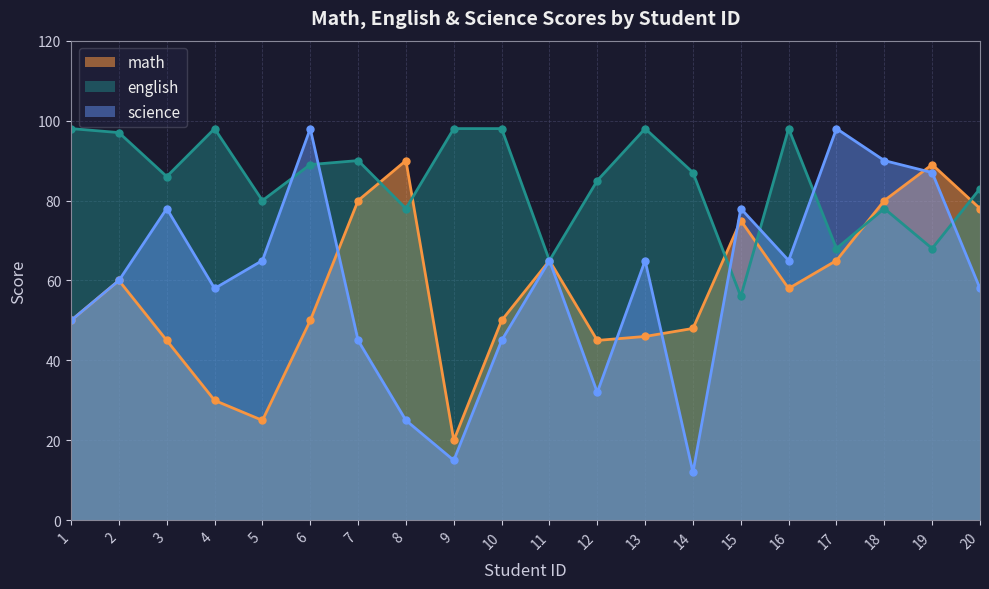

How many interior local valleys does the english series have?

7